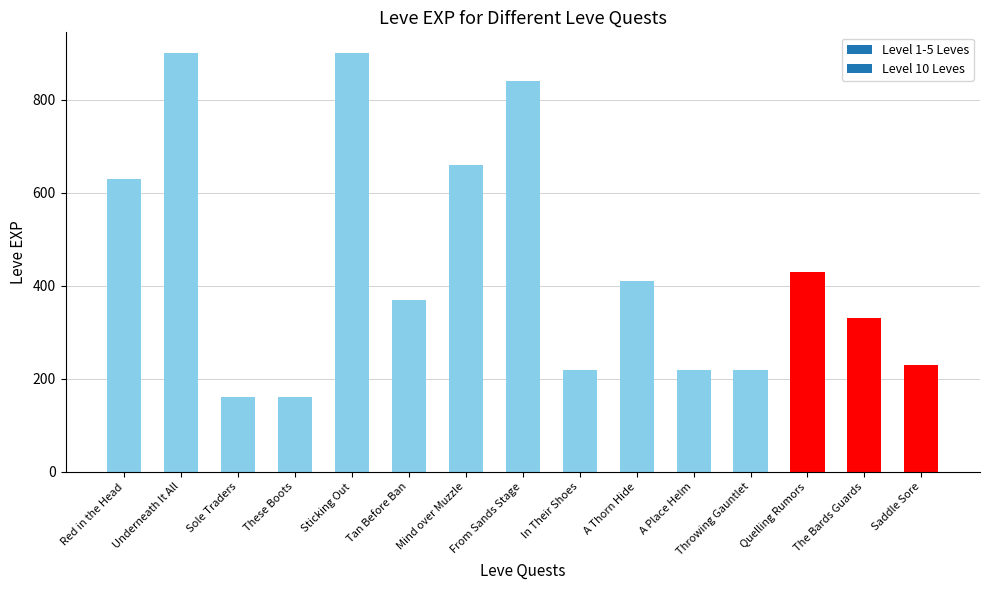

What is the difference between the values at From Sands Stage and These Boots?

680